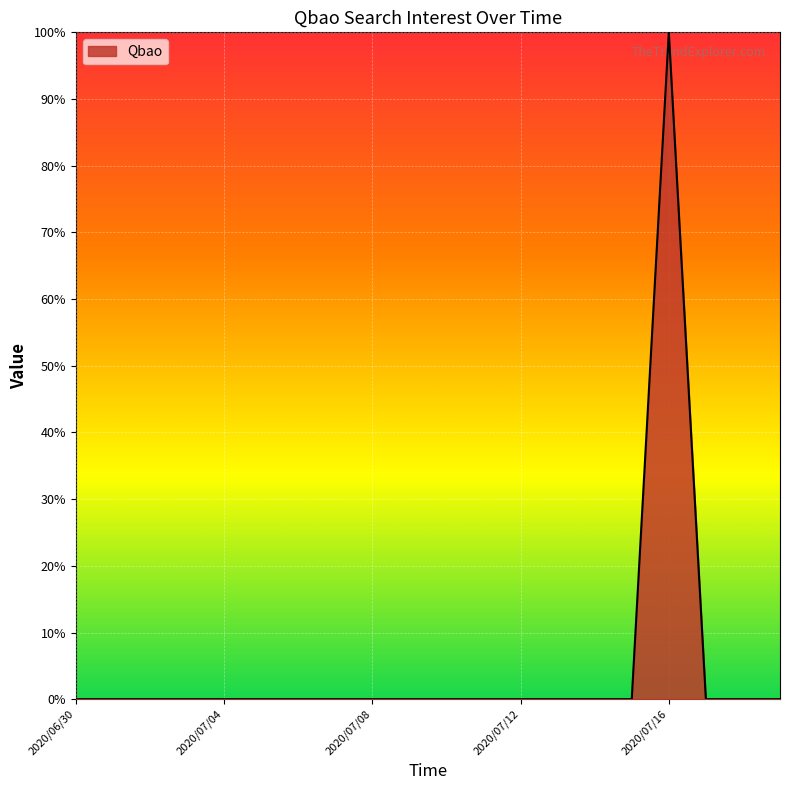

What is the difference between the maximum and minimum values?

100